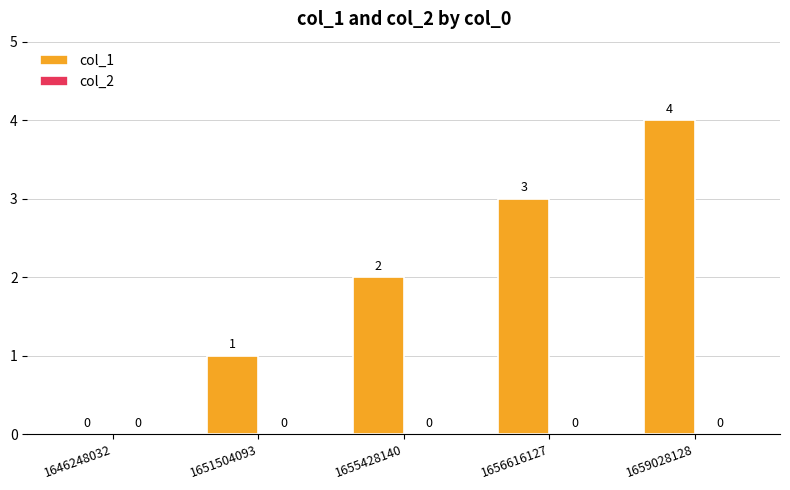

What is the change in value from 1646248032 to 1655428140?

+2